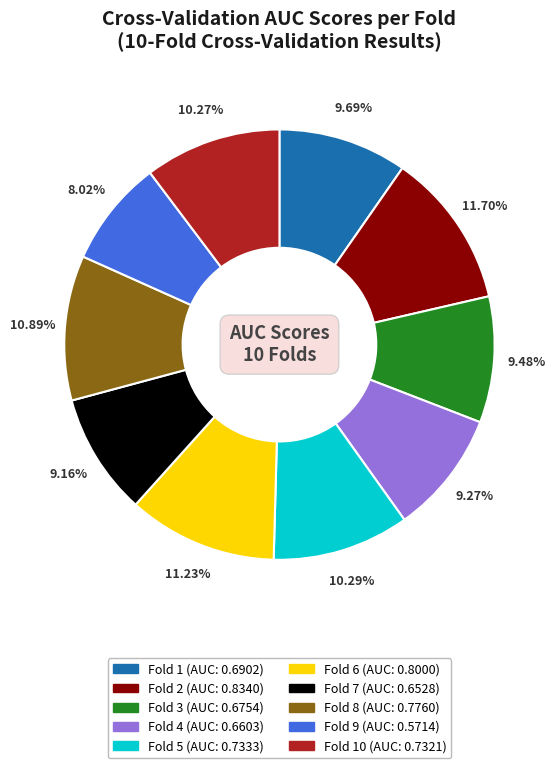

Is there a majority slice in this chart?

No